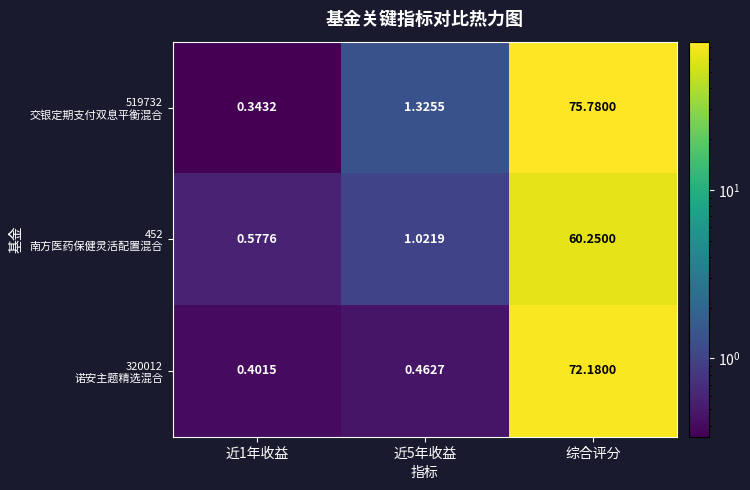

What is the spread (max minus min) of values at 近1年收益?

0.2